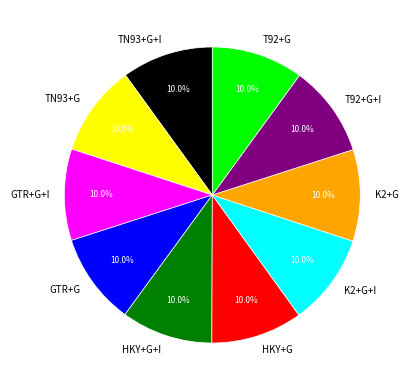

Count the number of slices in the pie.

10